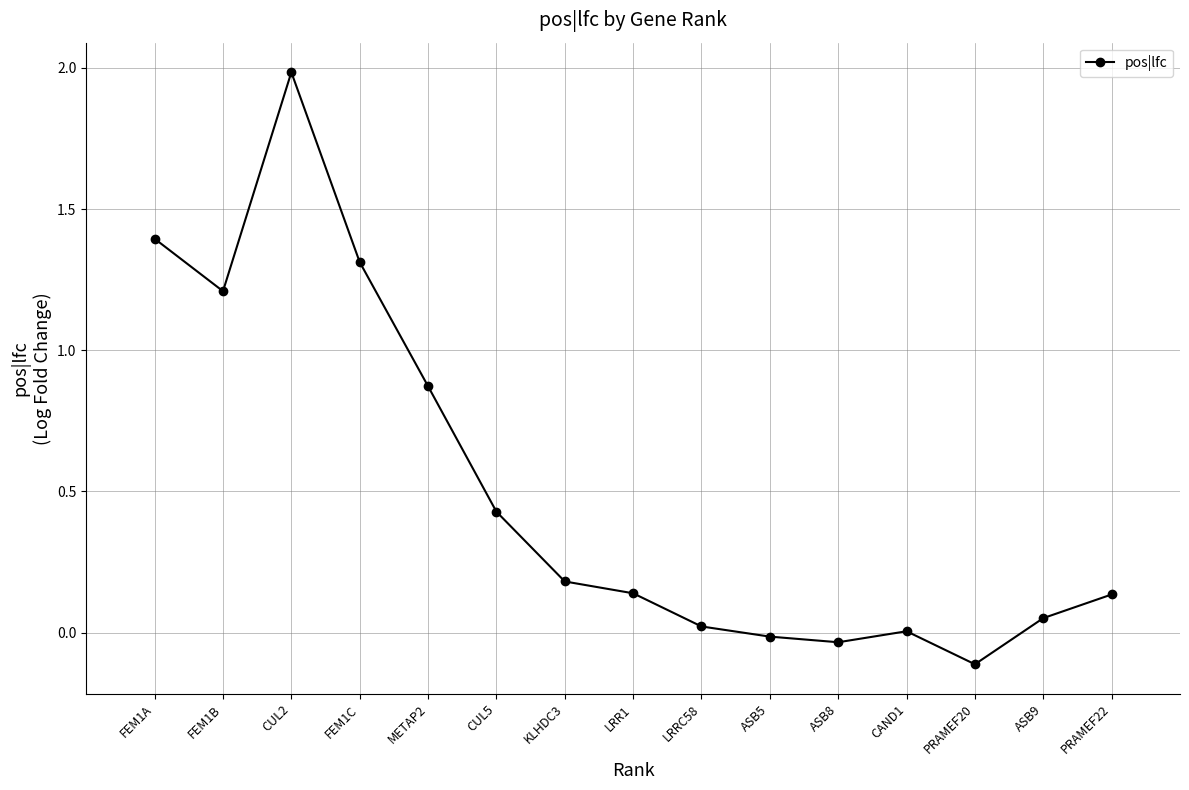

Which has a higher value, FEM1B or ASB8?

FEM1B